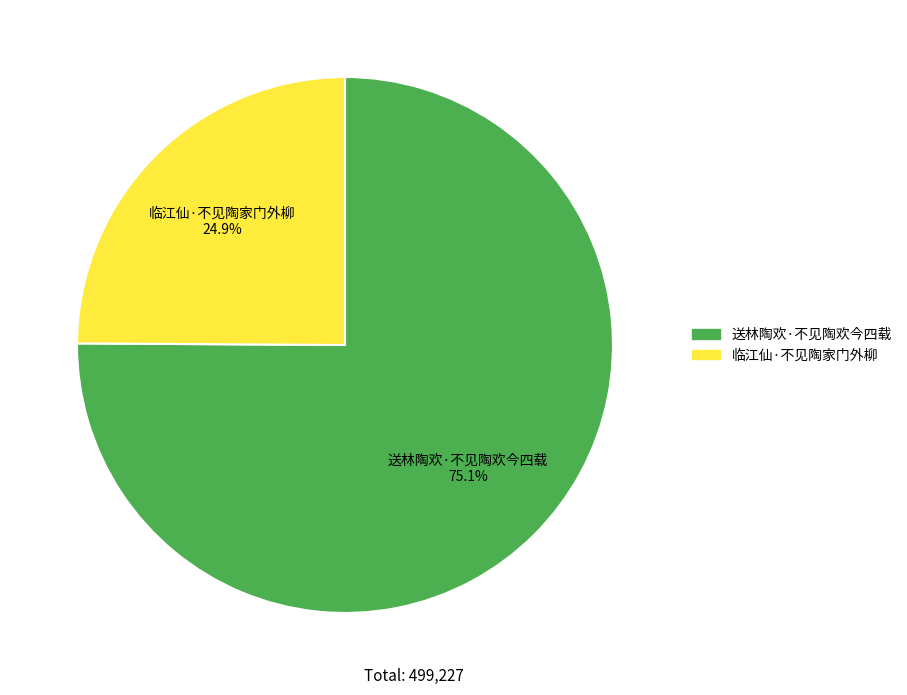

What percentage is the 送林陶欢·不见陶欢今四载 slice, to the nearest percent?

75%